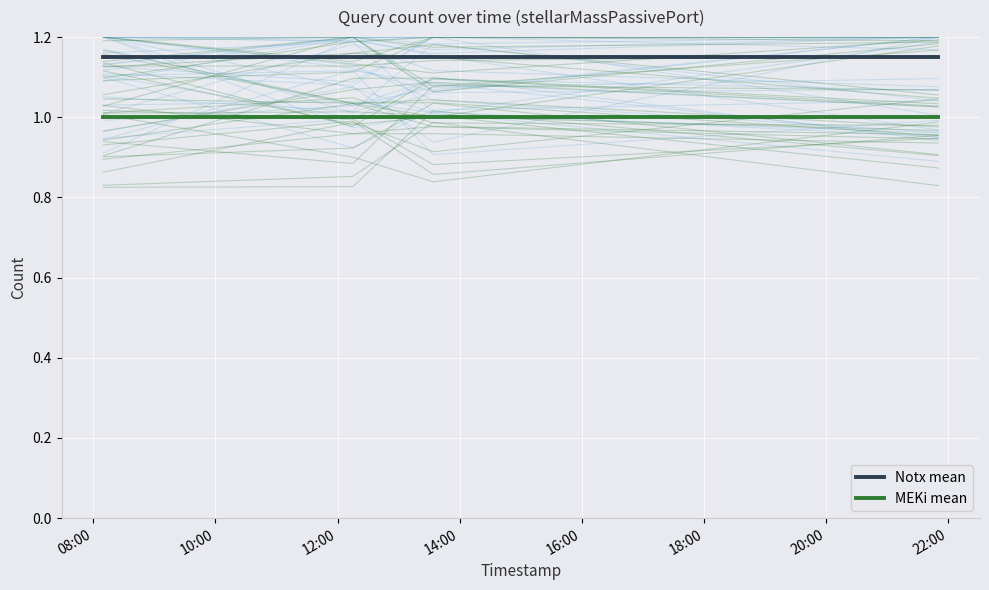

What is the difference between the highest and lowest values at 10:00?

0.1